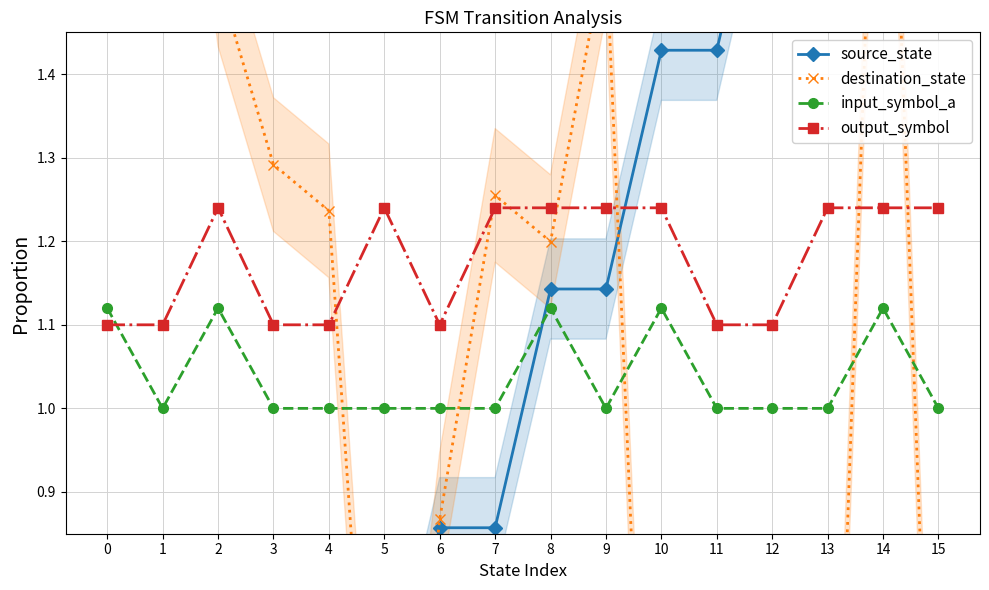

What is the average value of the output_symbol series?

1.2